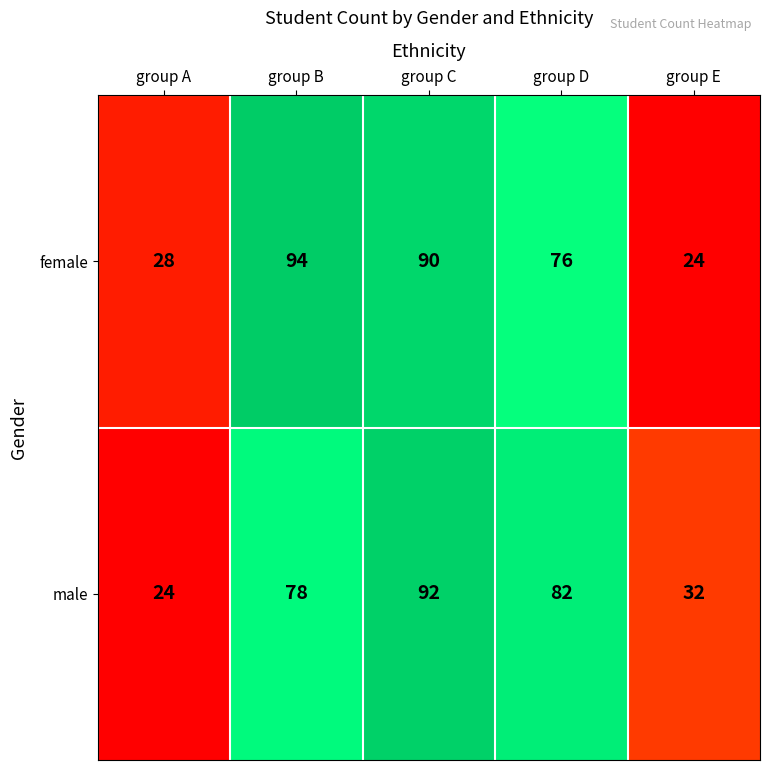

Is it true that male equals 57 at group E?

False